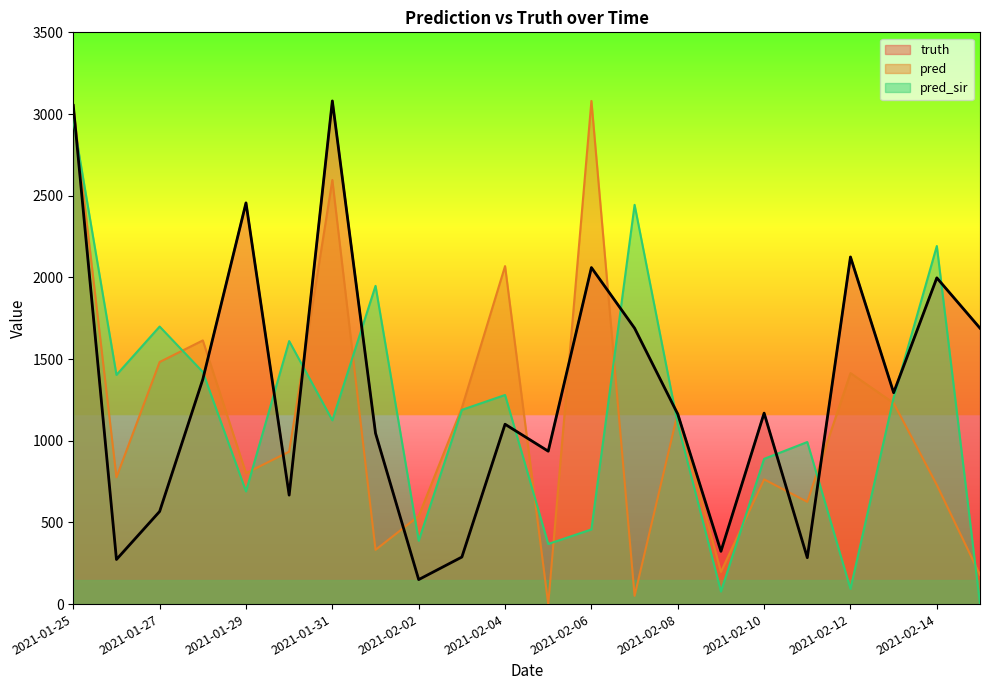

Is it true that pred_sir equals 121.3 at 2021-02-05?

False